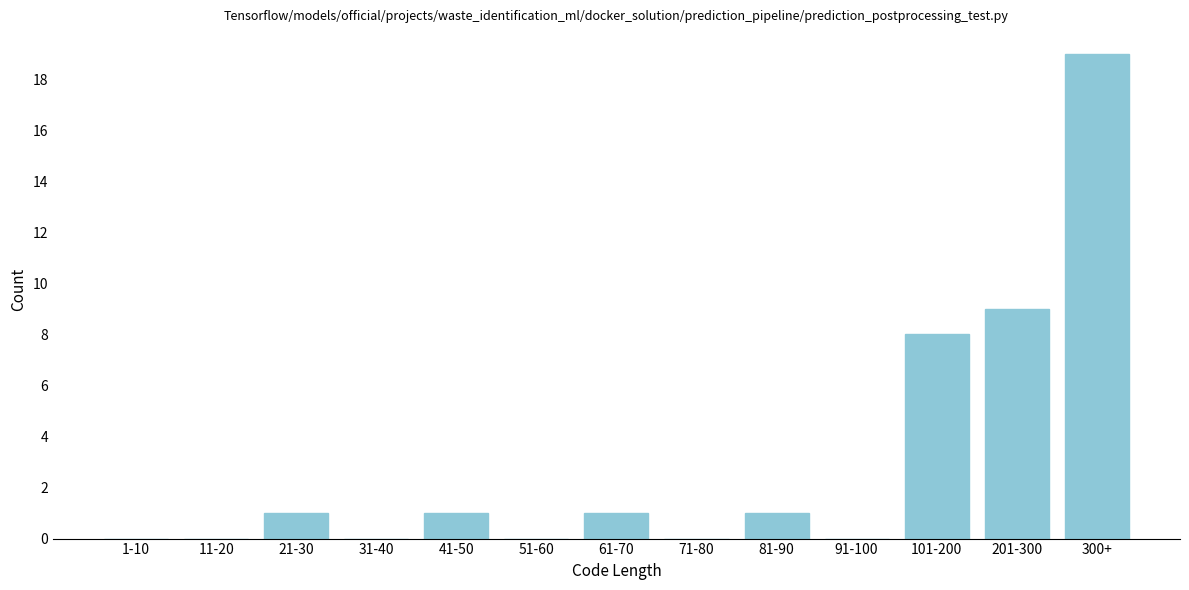

Reading left to right, what are all the values shown in this chart?

1-10=0	11-20=0	21-30=1	31-40=0	41-50=1	51-60=0	61-70=1	71-80=0	81-90=1	91-100=0	101-200=8	201-300=9	300+=19